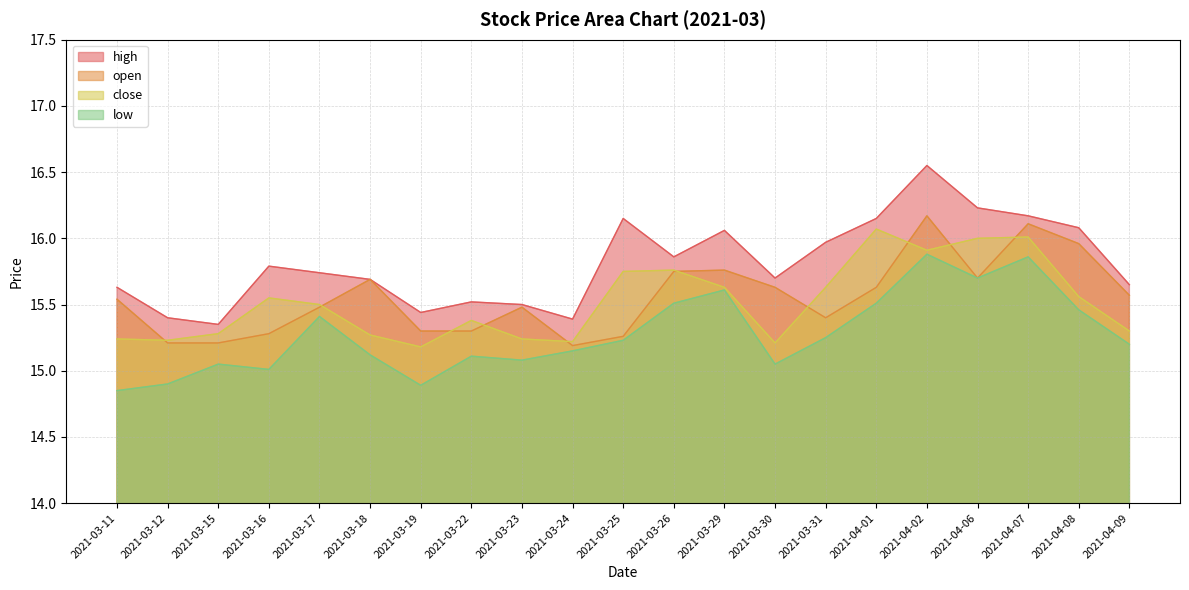

The low series shows 22.4 at 2021-04-06. True or false?

False